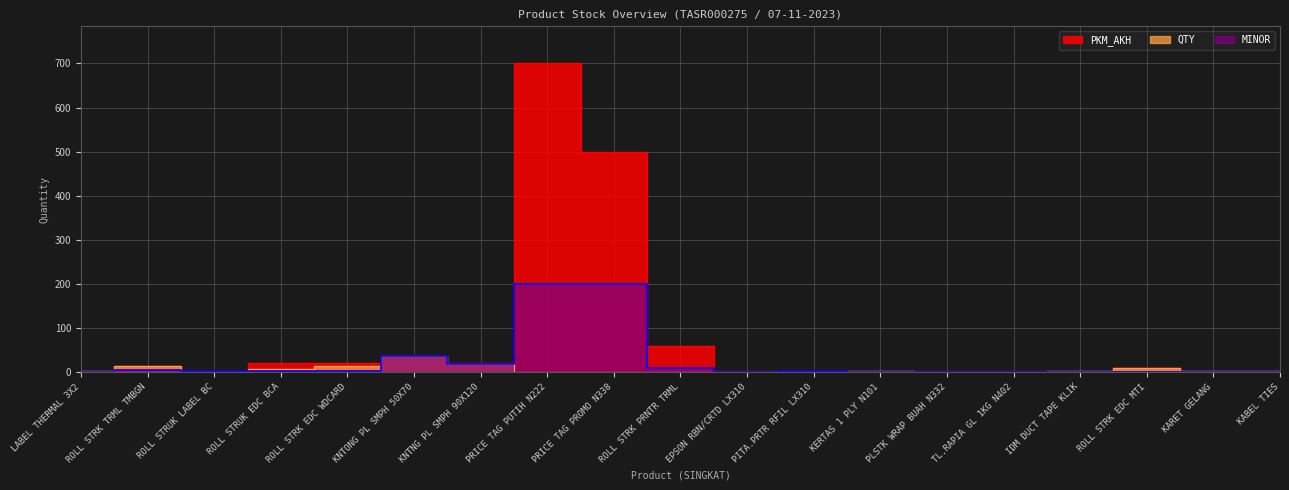

What position from the left is KARET GELANG?

18